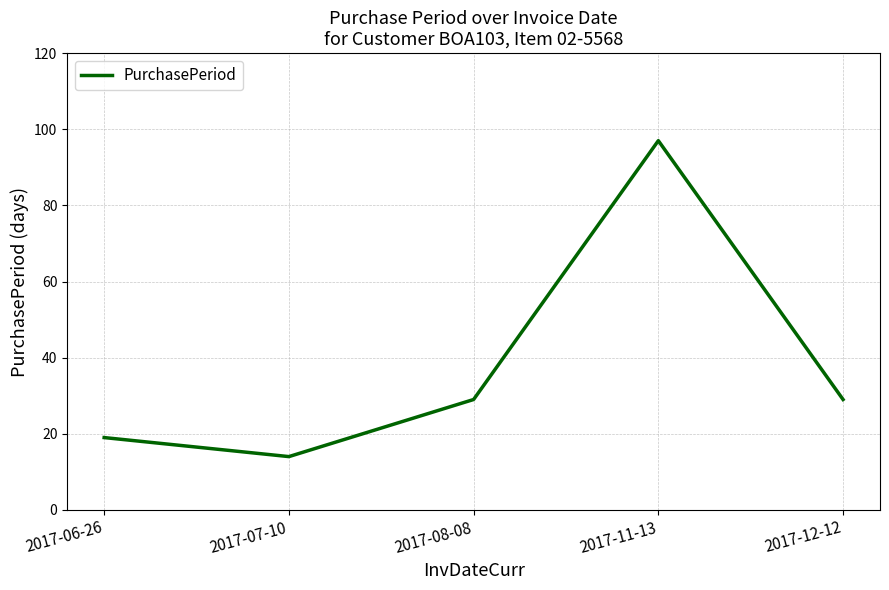

Read the value at 2017-12-12, to the nearest 5.

30